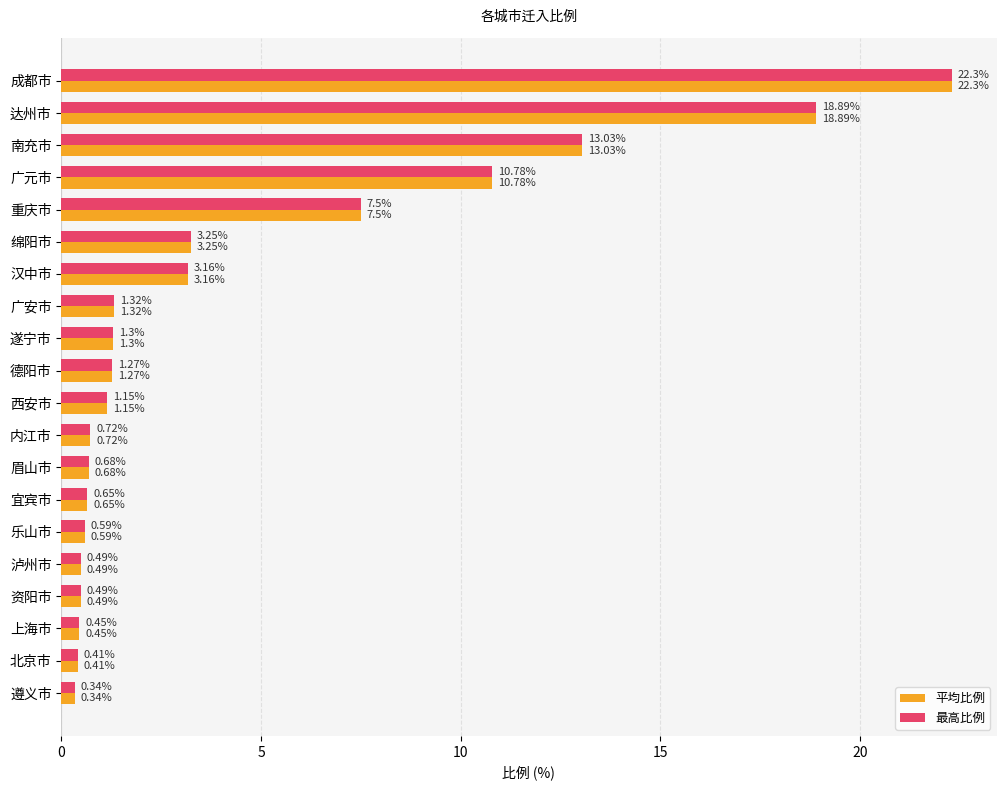

At which category is the sum across all series the highest?

成都市